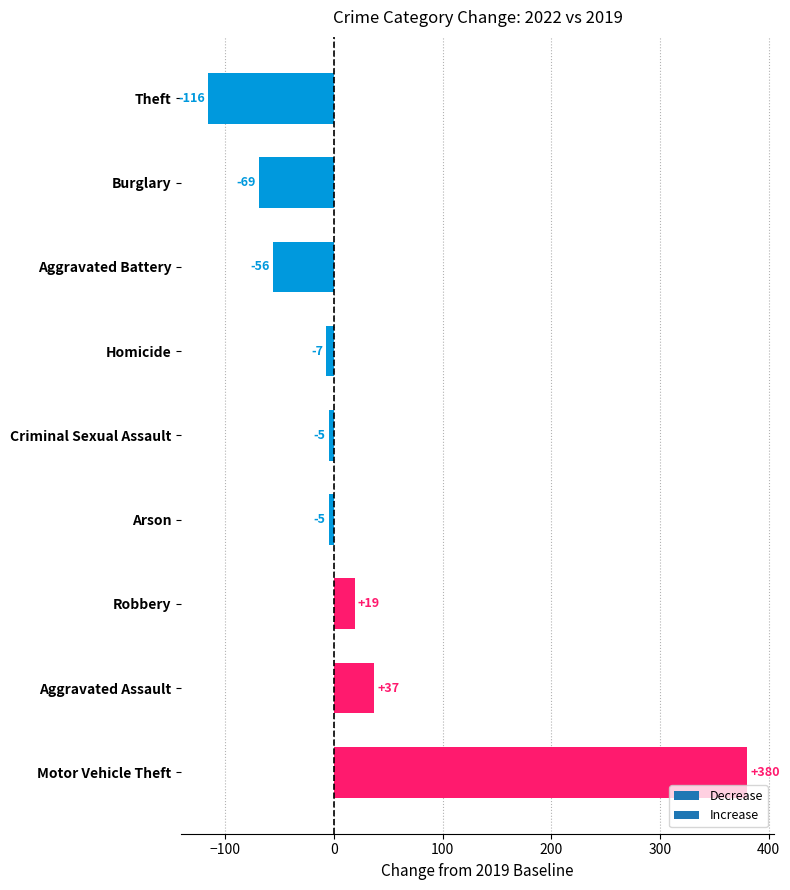

Where is the data nearest to the value 132?

Aggravated Assault